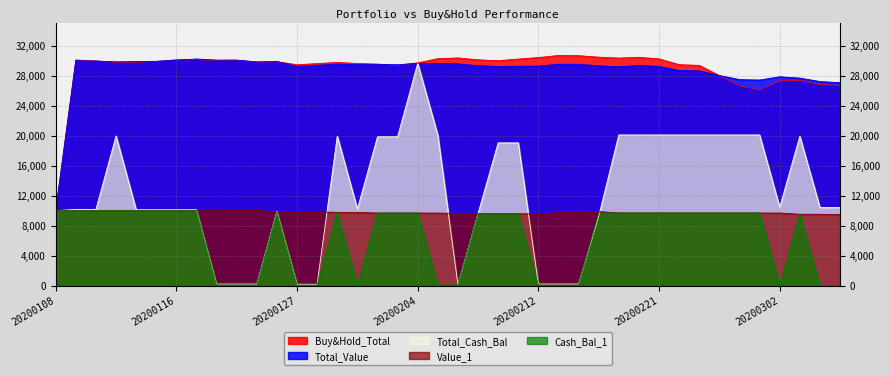

At which category does Total_Cash_Bal reach its first local peak?

20200113